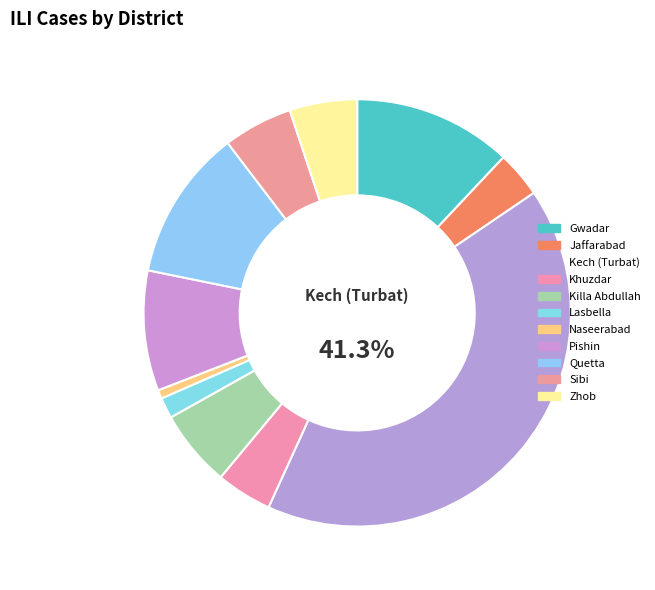

What is the ratio of the value at Pishin to the value at Quetta?

0.8